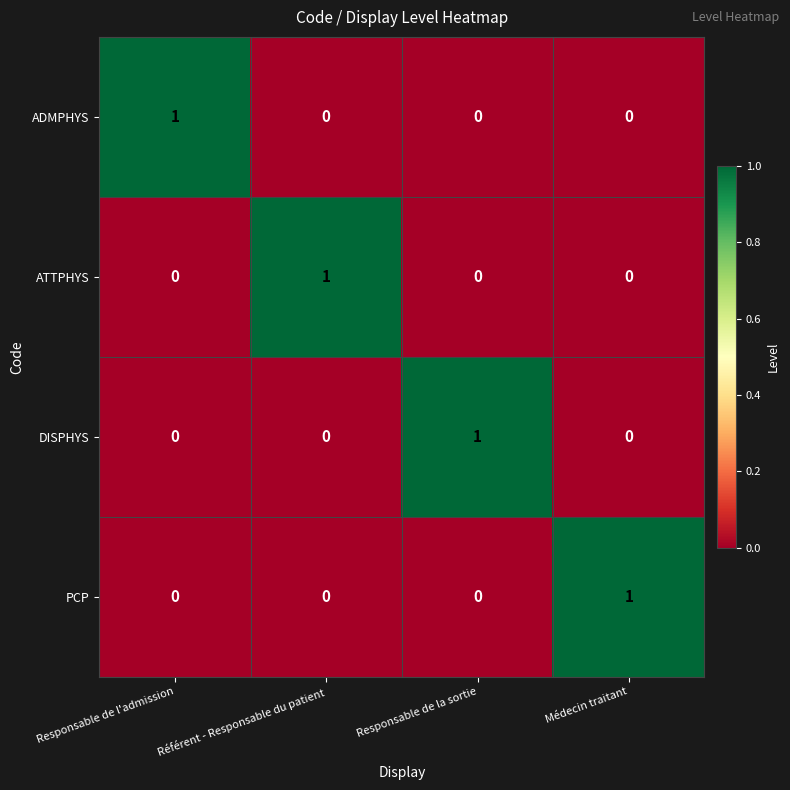

How many distinct data groups are displayed?

4